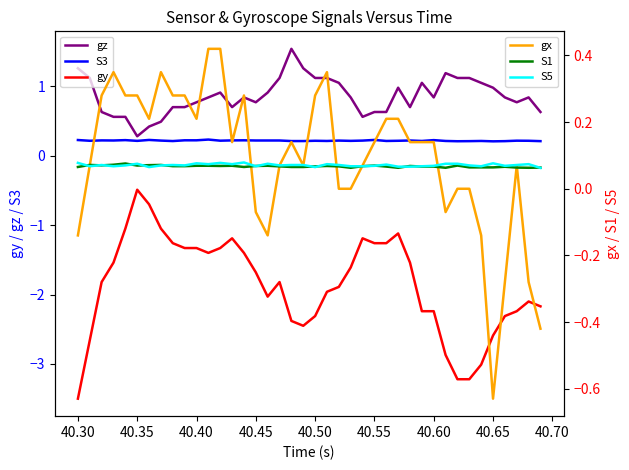

True or false: gz and gy intersect in this chart.

False